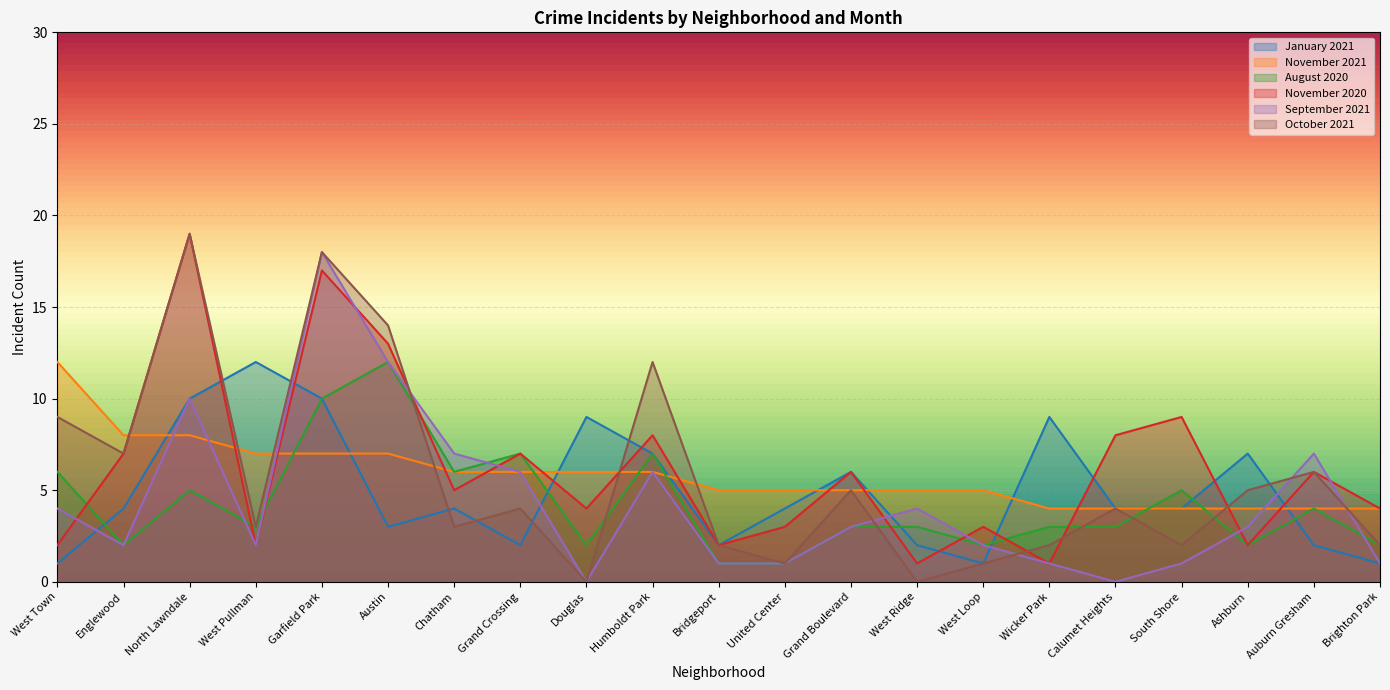

Rank the categories by September 2021 value from lowest to highest.

Douglas, Calumet Heights, Bridgeport, United Center, Wicker Park, South Shore, Brighton Park, Englewood, West Pullman, West Loop, Grand Boulevard, Ashburn, West Town, West Ridge, Grand Crossing, Humboldt Park, Chatham, Auburn Gresham, North Lawndale, Austin, Garfield Park